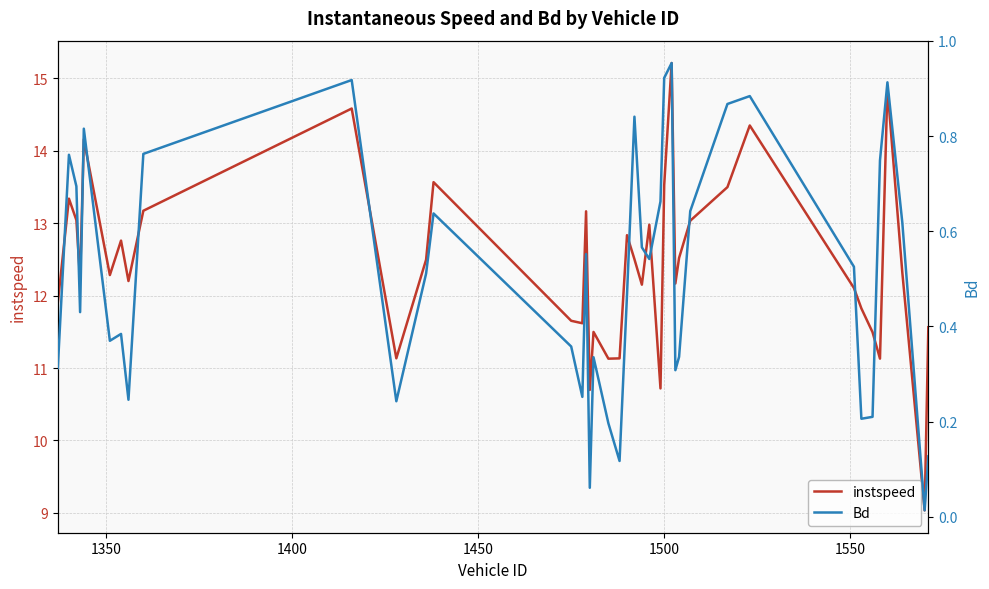

Rank the series by their maximum value, from highest to lowest.

instspeed, Bd